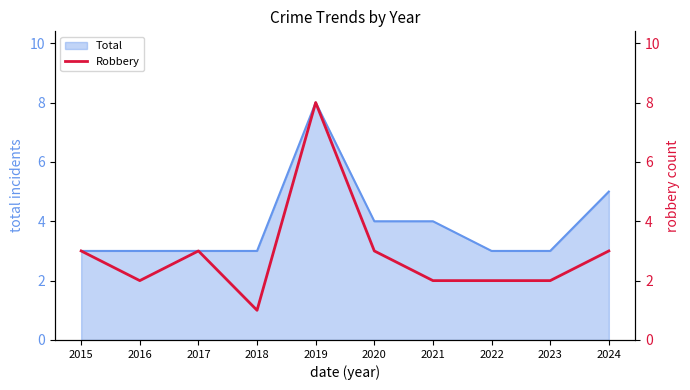

What is the value of the 10th point from the left?

3